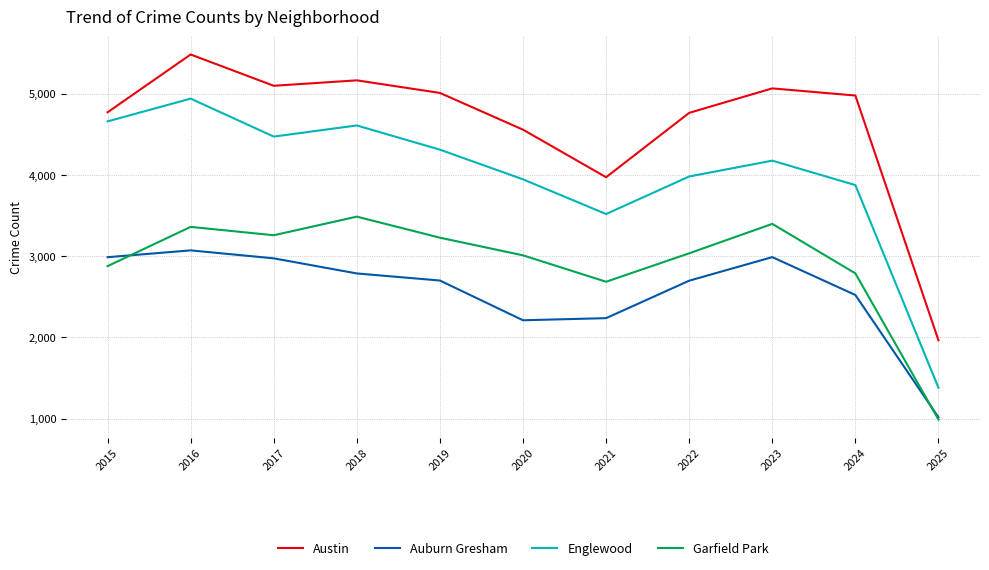

Which category has the lowest value in the Auburn Gresham series?

2025